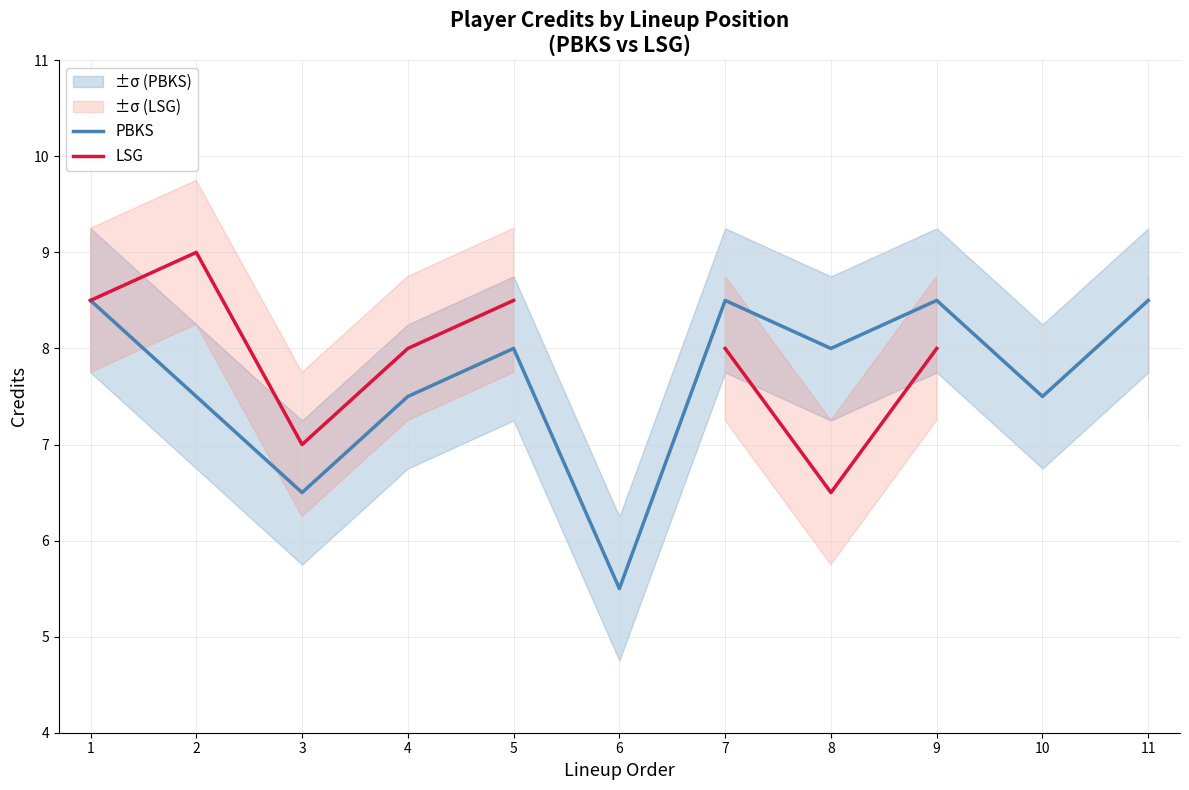

At which label is PBKS closest to 7?

2